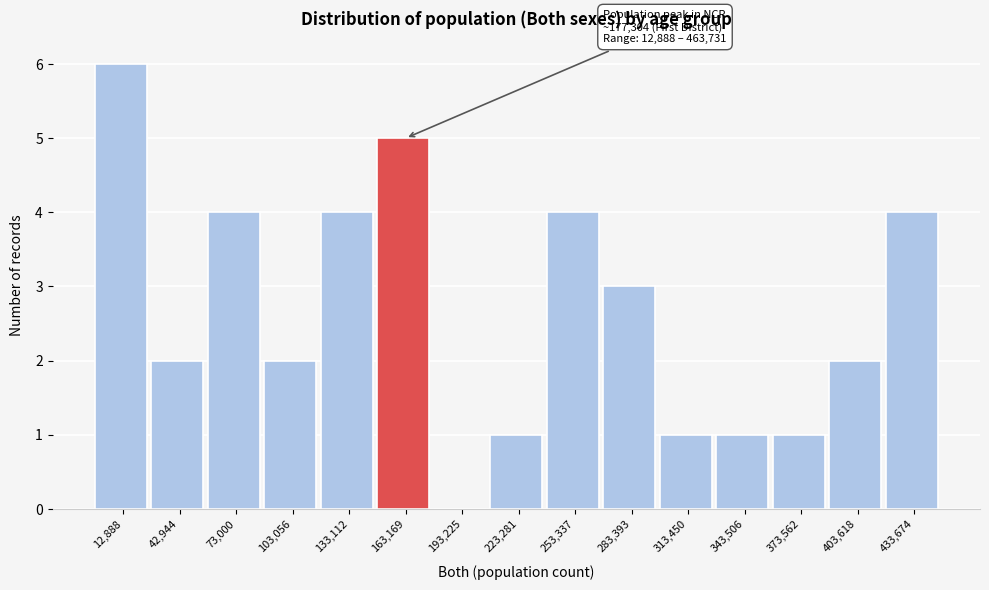

Reading right to left, transcribe all the data shown in this chart.

433,674=4	403,618=2	373,562=1	343,506=1	313,450=1	283,393=3	253,337=4	223,281=1	193,225=0	163,169=5	133,112=4	103,056=2	73,000=4	42,944=2	12,888=6